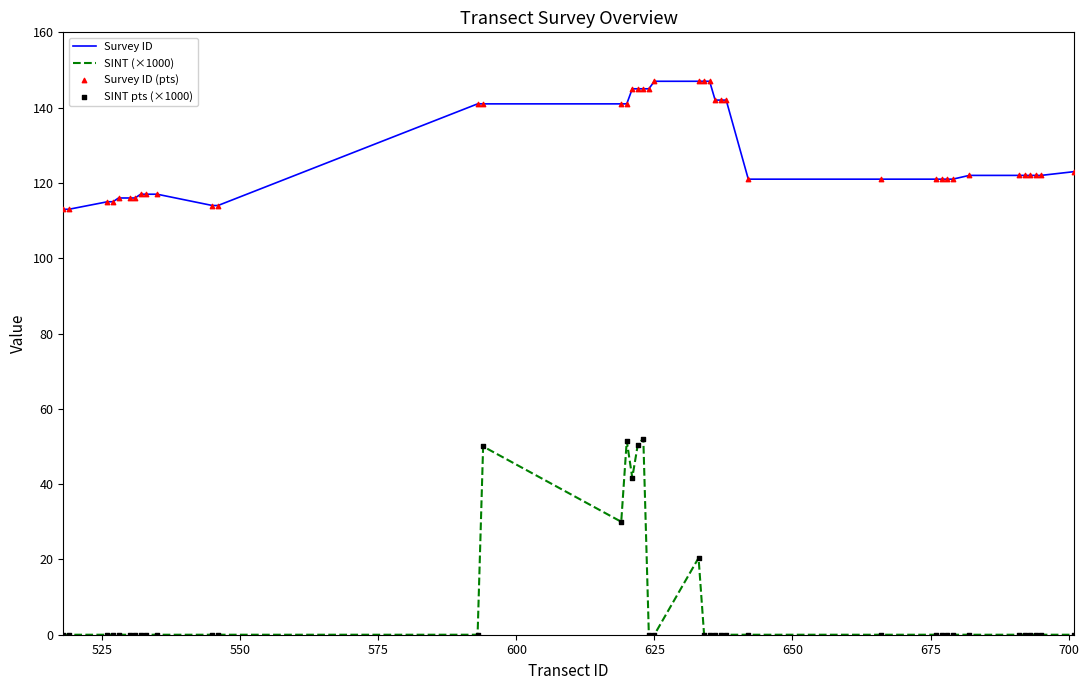

Which series has the largest total across all categories?

Survey ID